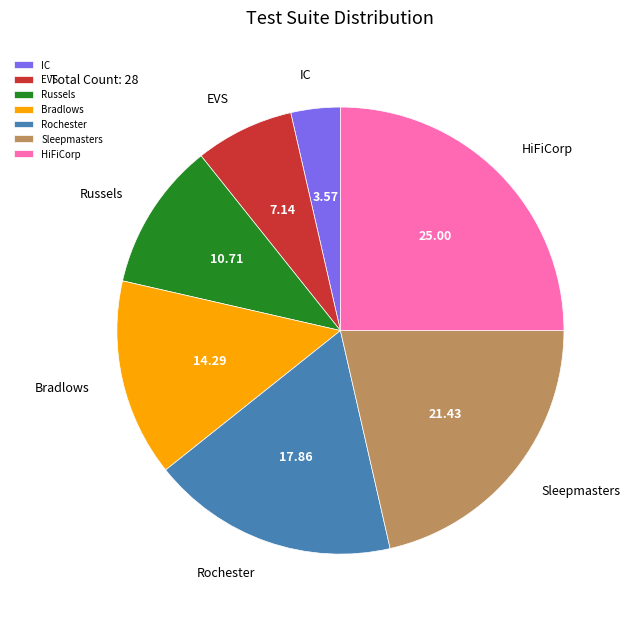

Does any single category account for the majority?

No